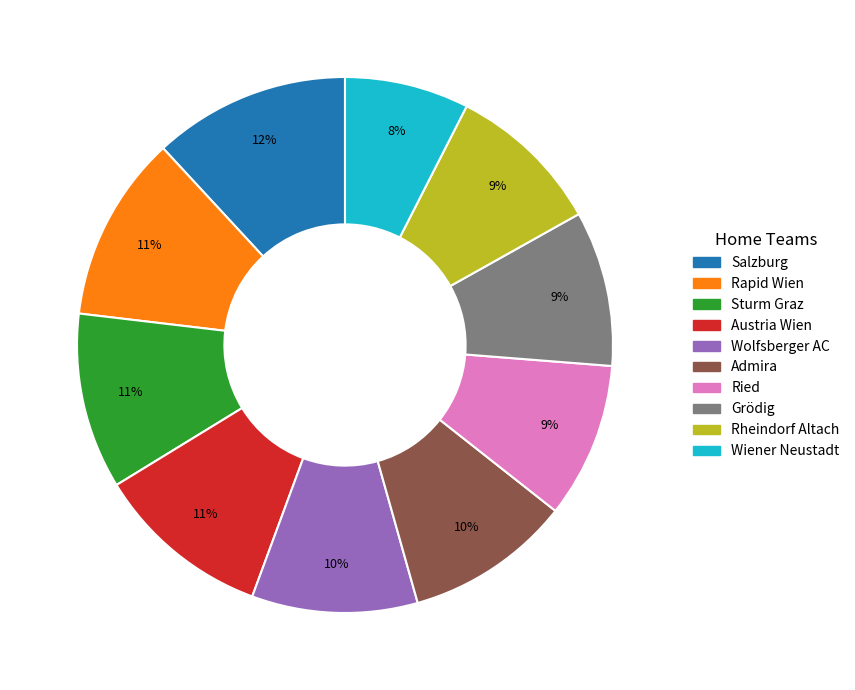

How many slices are in this pie chart?

10